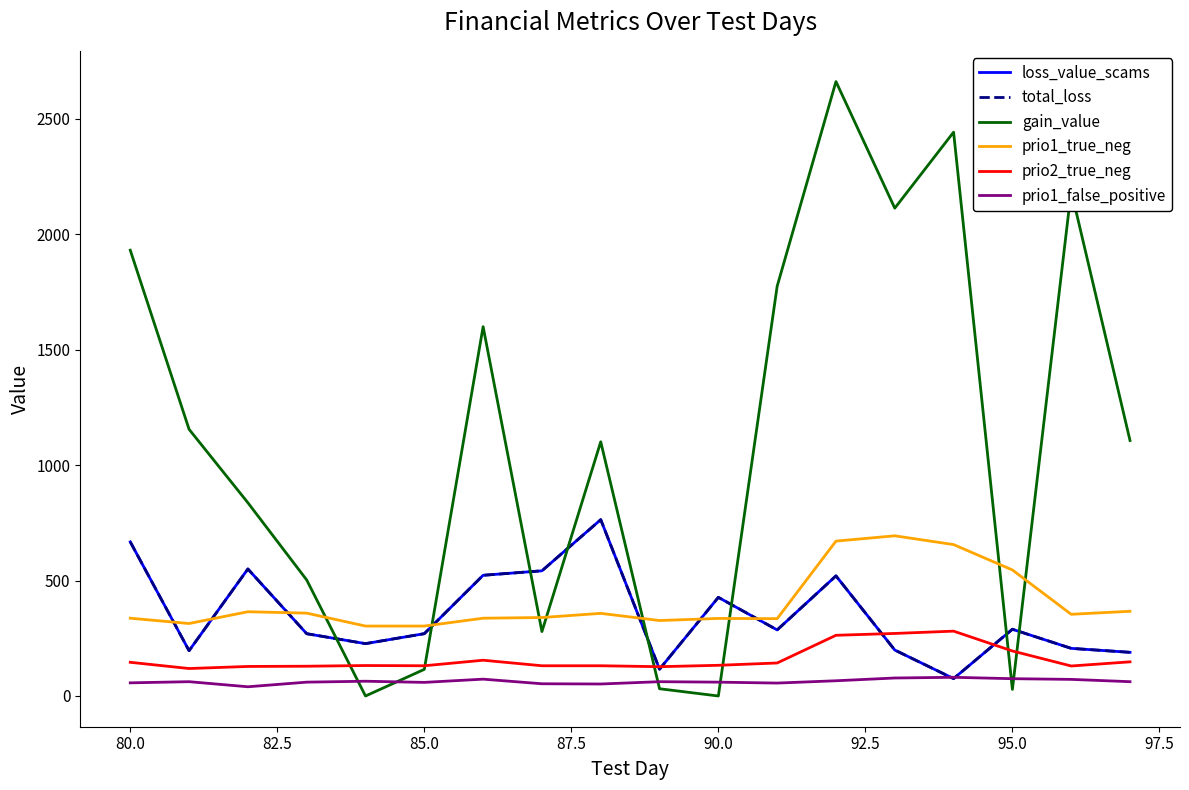

In gain_value, how many points are higher than both neighbors (excluding endpoints)?

5